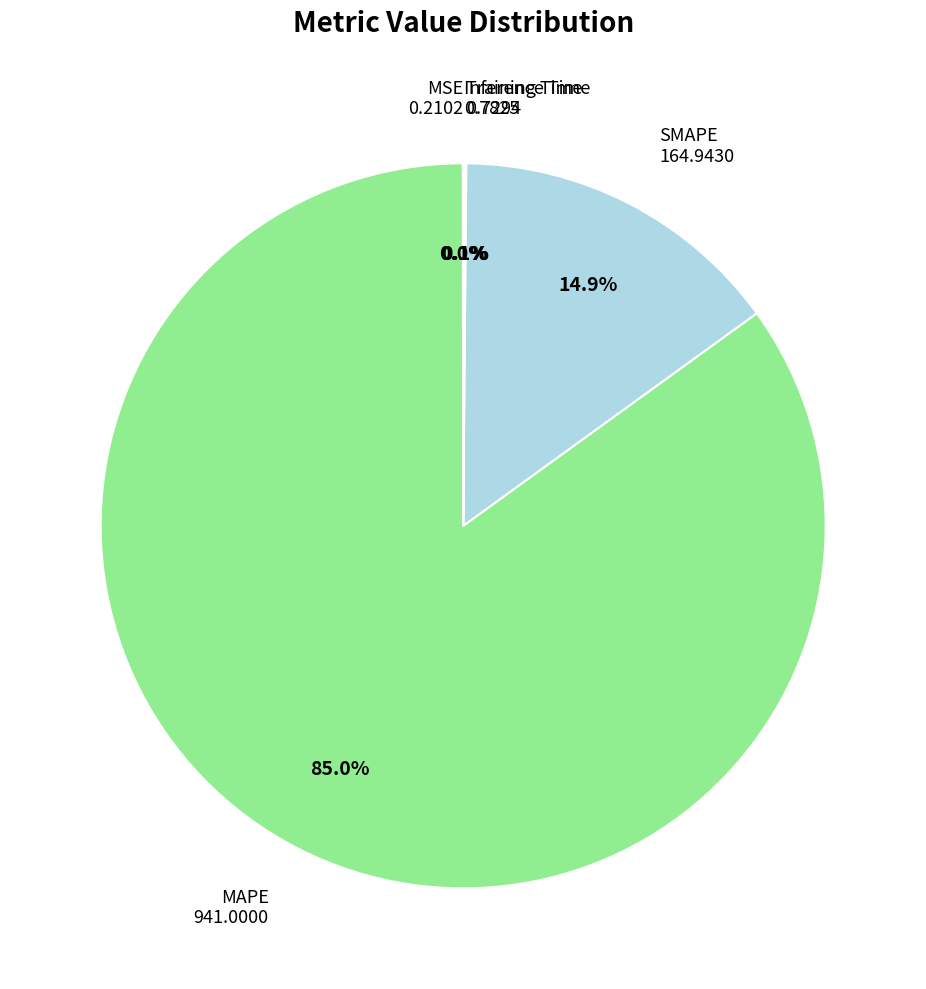

Does any single category account for the majority?

Yes